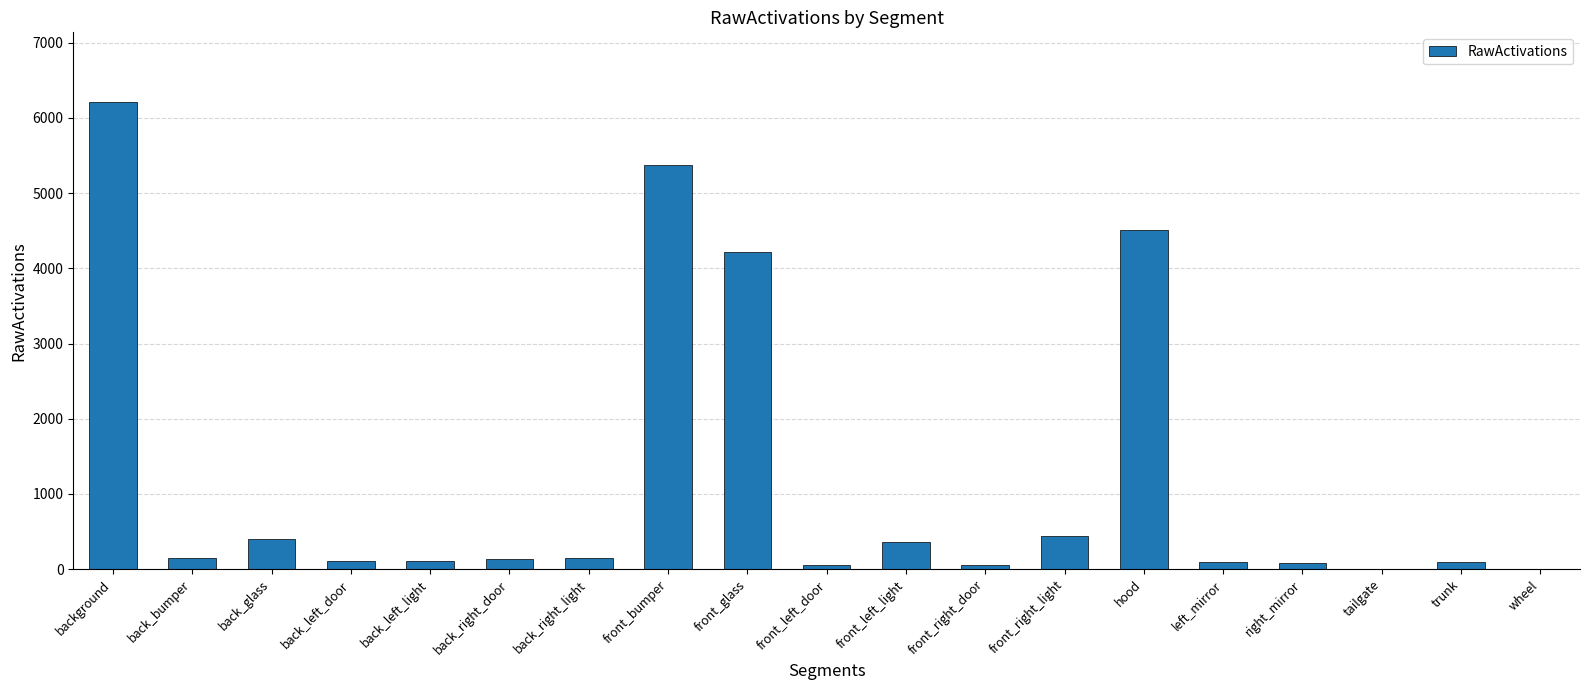

Is it true that the value at back_bumper is 154.0?

True